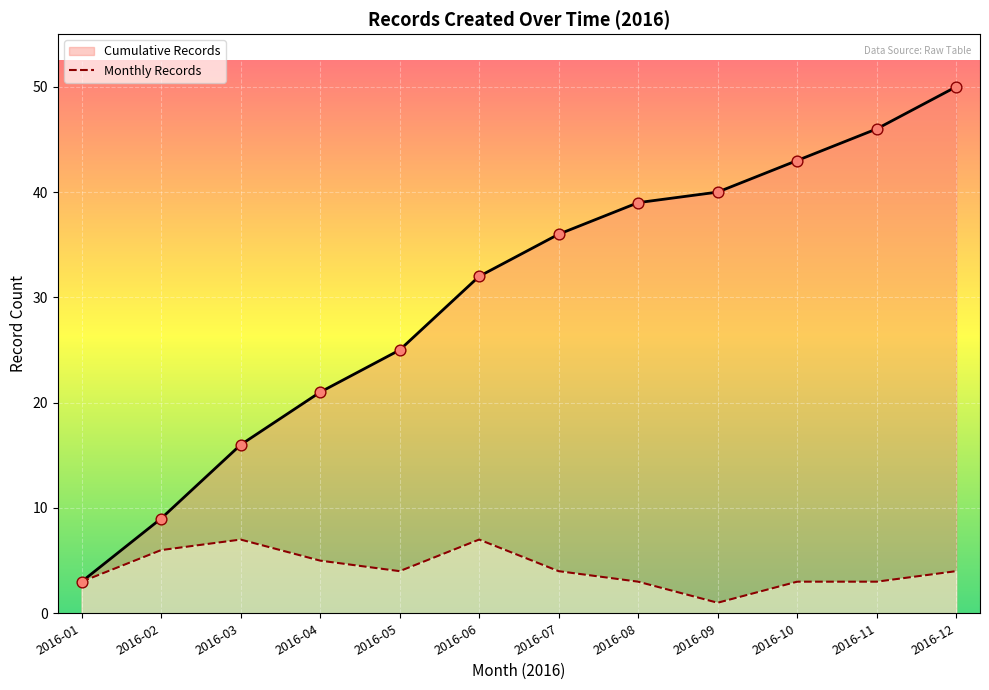

Is the value of Monthly Records at 2016-12 greater than the value of Cumulative Records at 2016-12?

No